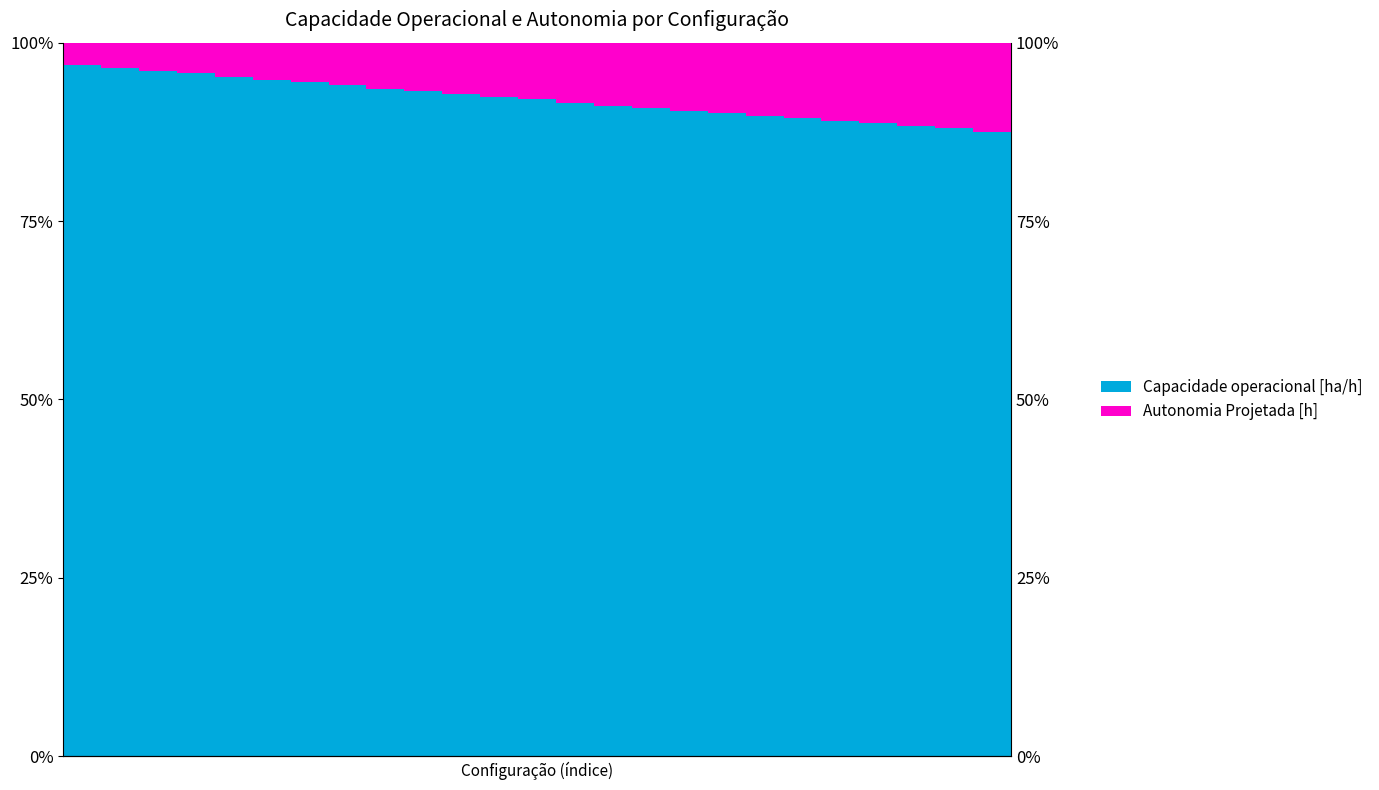

Reading right to left, extract all data points from this chart.

25=87.2	24=87.5	23=88.0	22=88.3	21=88.7	20=89.0	19=89.4	18=89.7	17=90.1	16=90.4	15=90.9	14=91.1	13=91.6	12=92.1	11=92.3	10=92.8	9=93.2	8=93.5	7=94.0	6=94.5	5=94.8	4=95.2	3=95.7	2=96.0	1=96.4	0=96.8